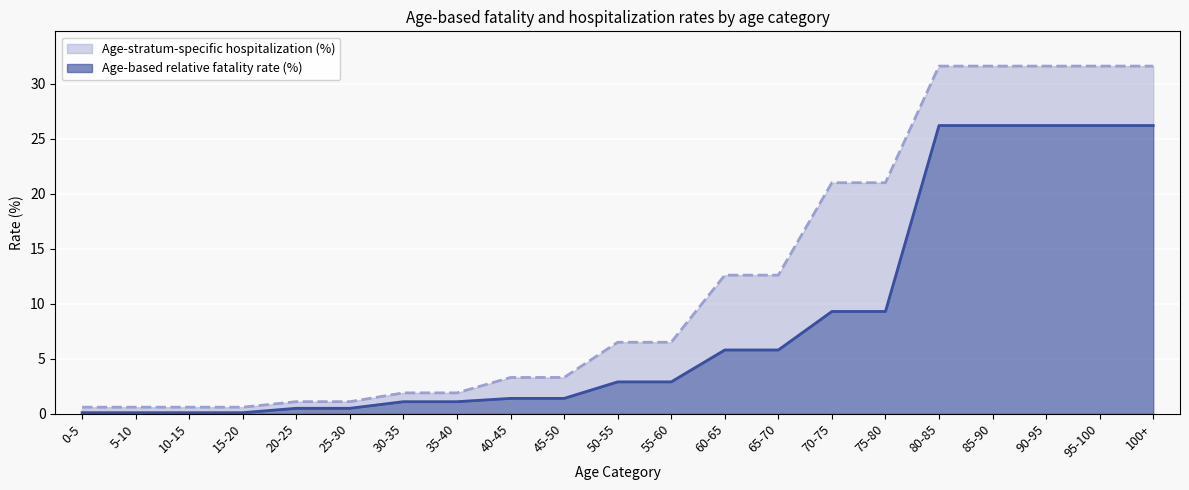

Is it true that Age-stratum-specific hospitalization (%) equals 6.6 at 60-65?

False